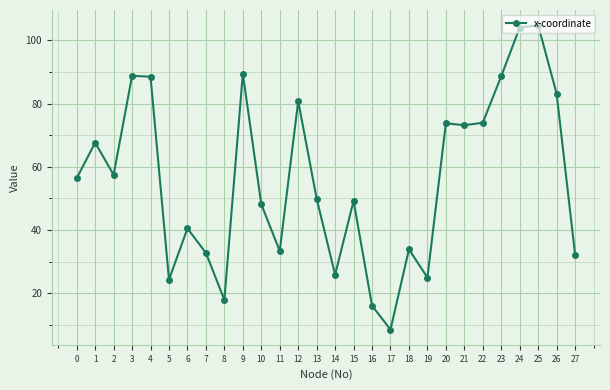

Where is the first local maximum?

1